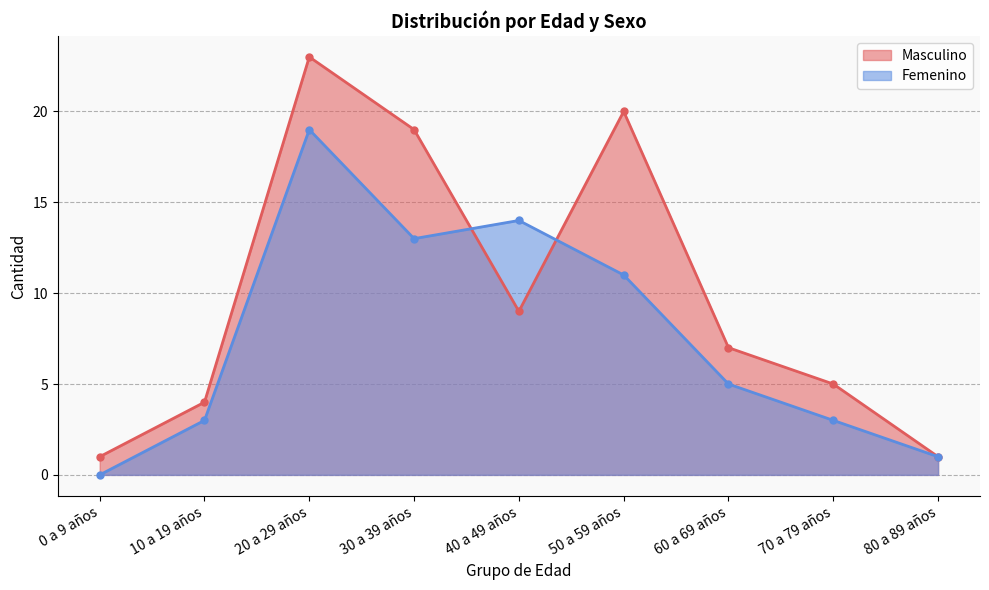

Is it true that Femenino equals 3 at 30 a 39 años?

False